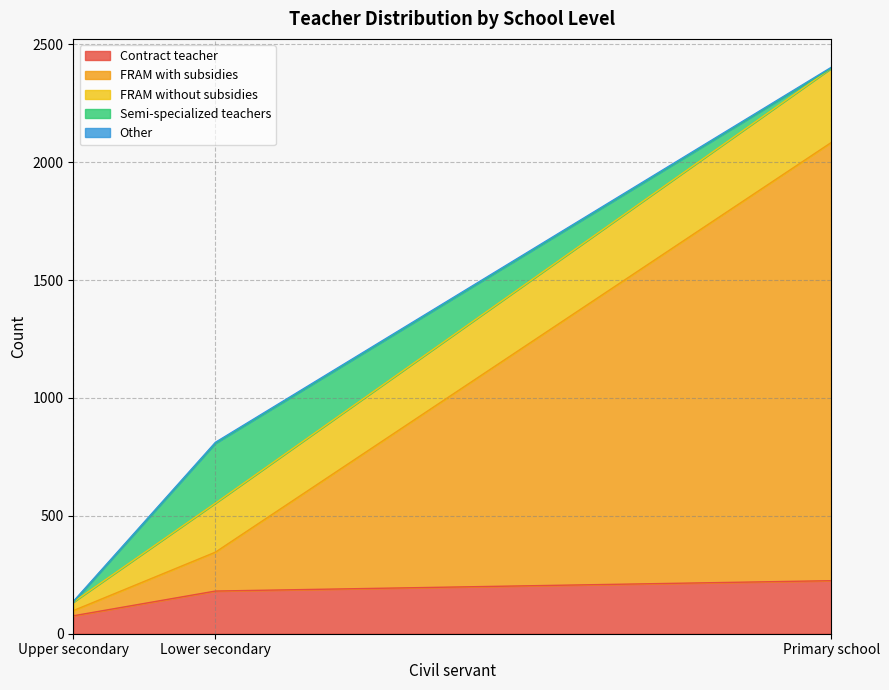

Where is FRAM without subsidies nearest to the value 1270?

Lower secondary